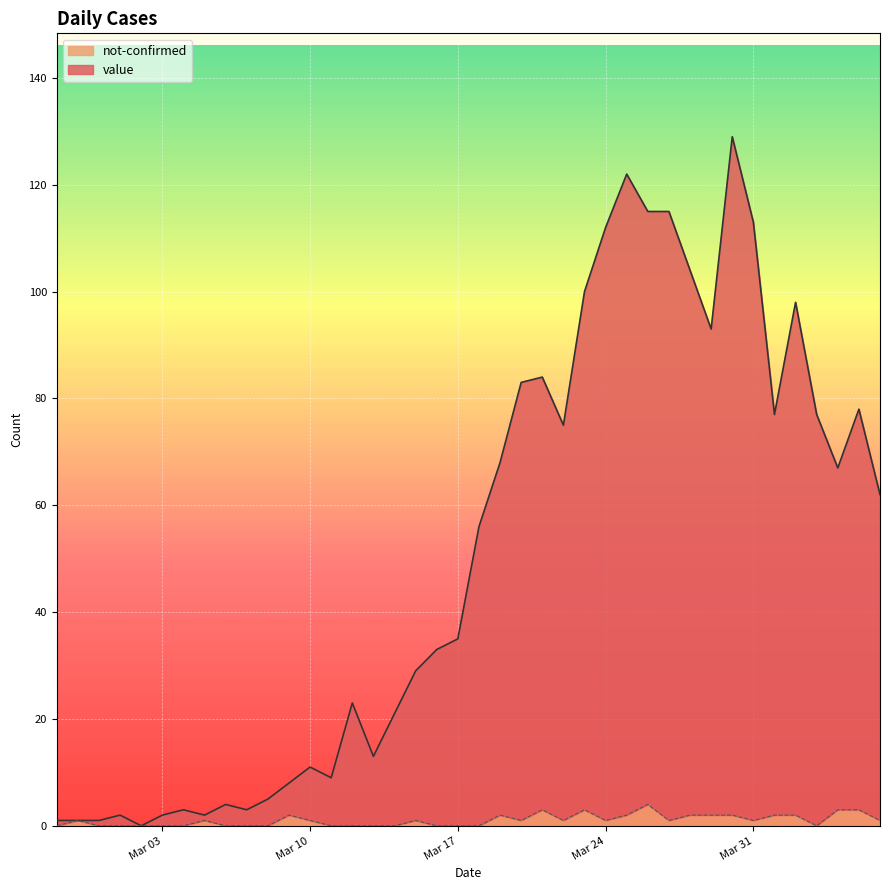

True or false: not-confirmed and value intersect in this chart.

False